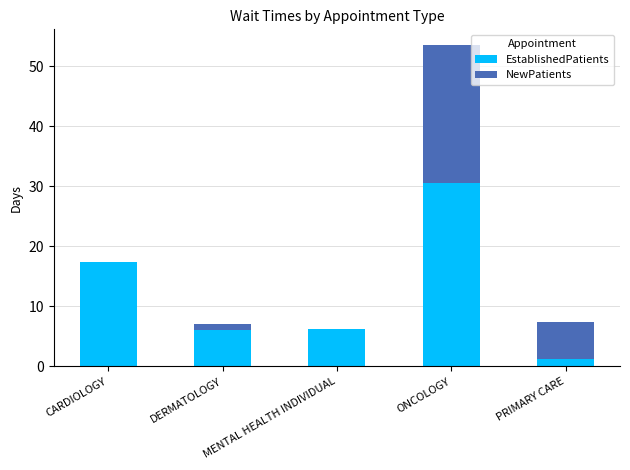

The value of EstablishedPatients at DERMATOLOGY is 6.0. True or false?

True